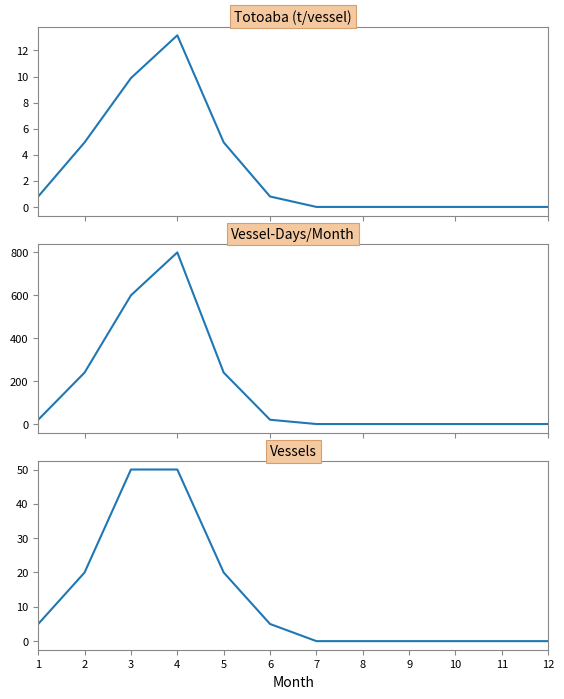

Rank the series at 12 from lowest to highest value.

totoaba_t_per_vessel, vesseldays_month, vessels